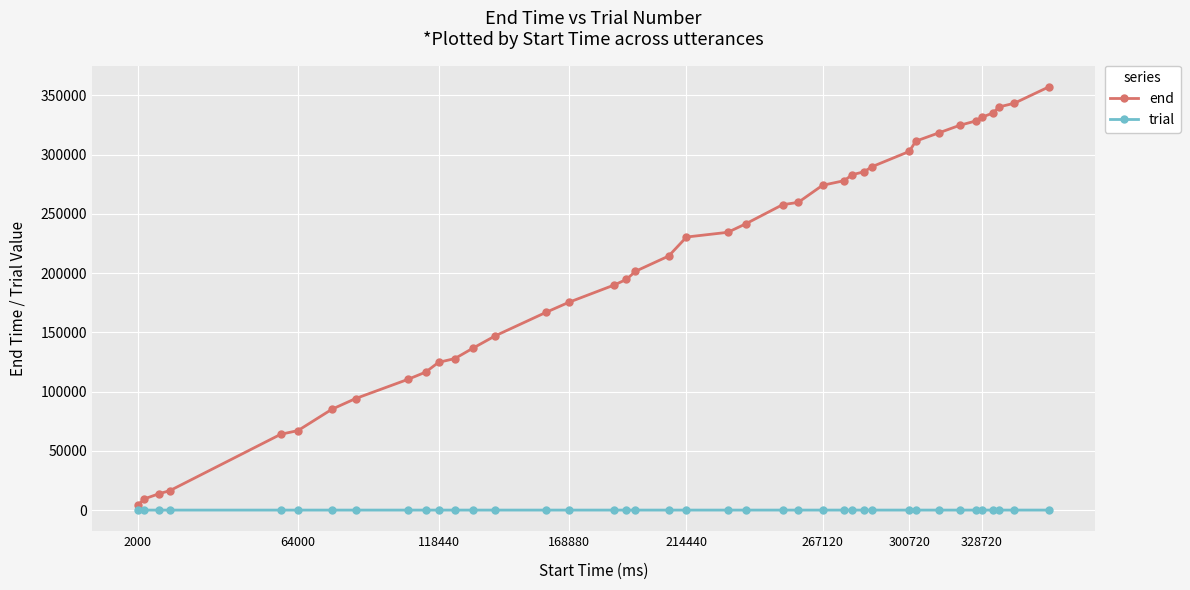

True or false: end and trial cross at least once.

False